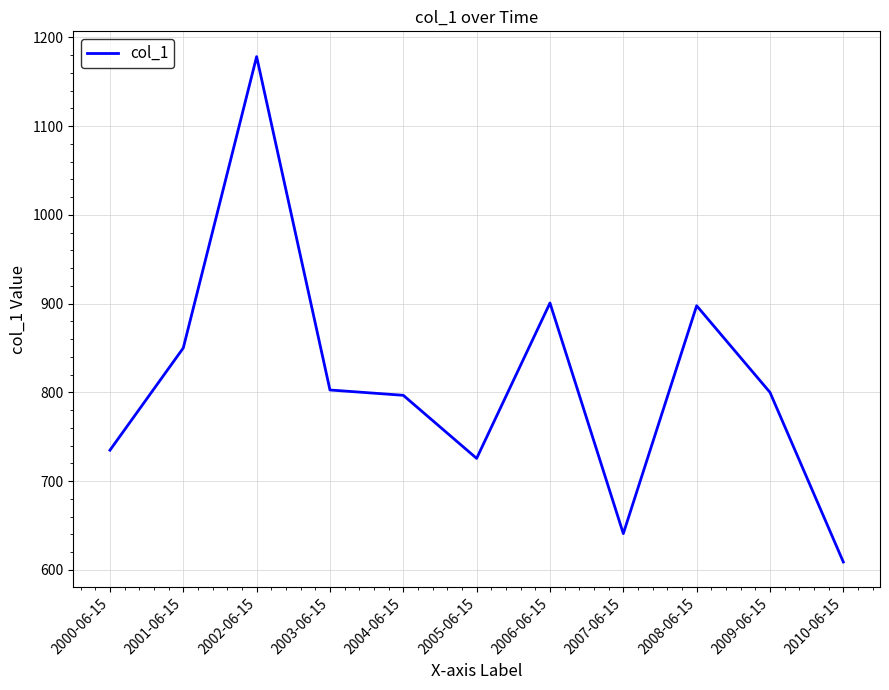

What is the greatest value displayed?

1178.3